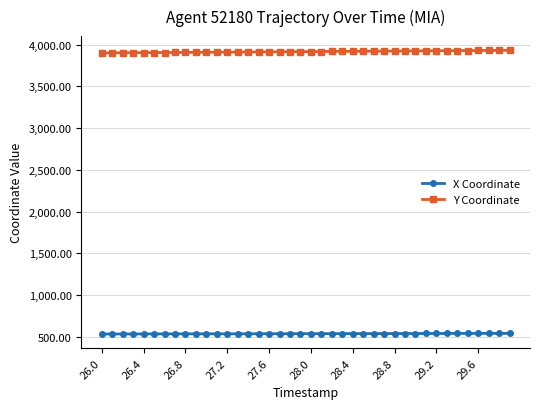

Which series has the largest total across all categories?

Y Coordinate